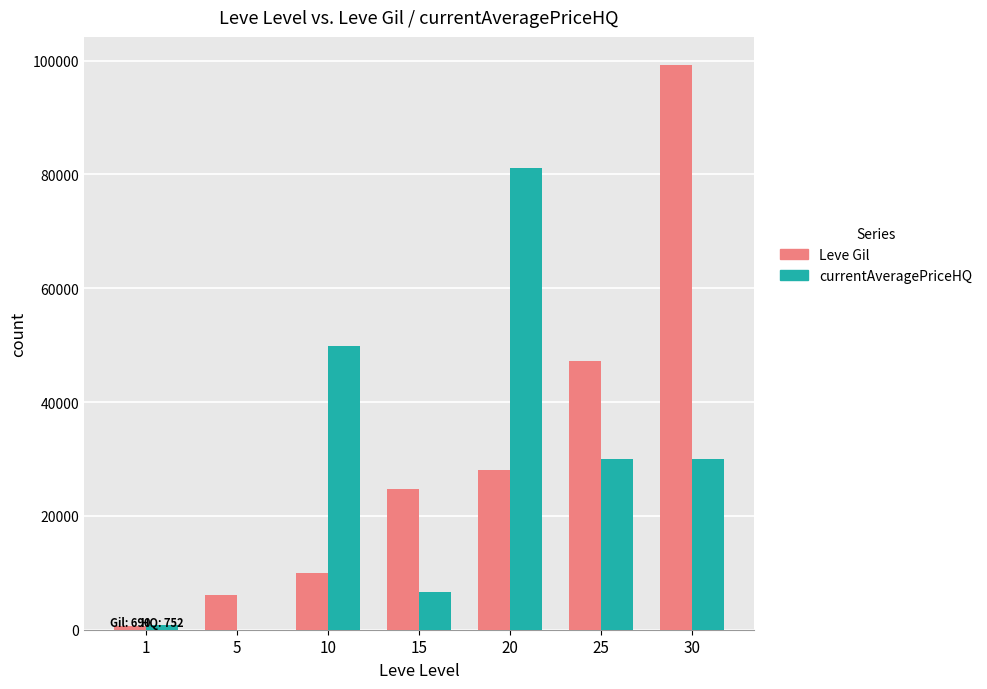

Which category has the highest value in the currentAveragePriceHQ series?

20